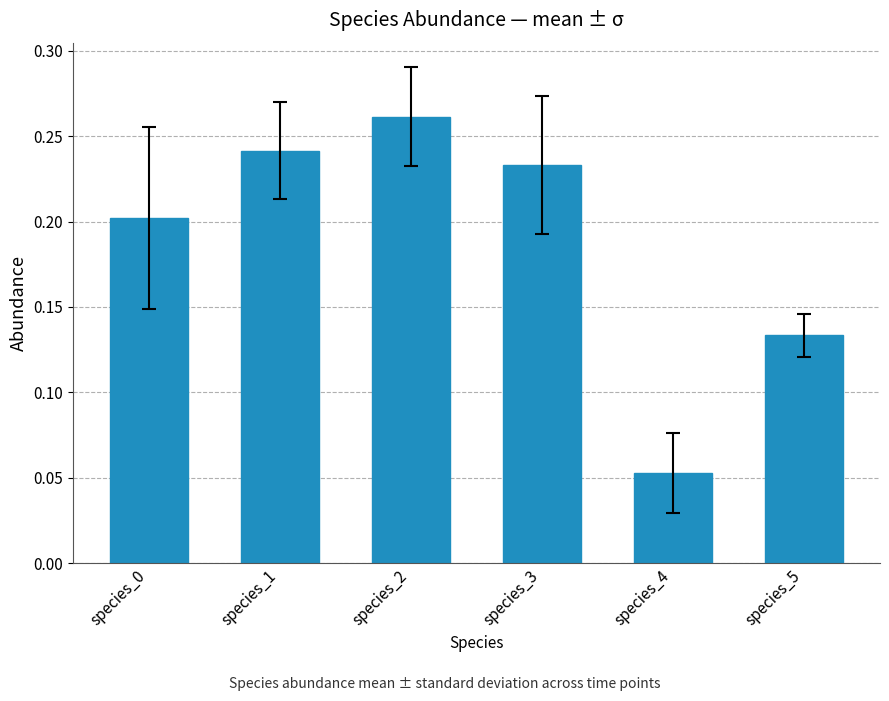

Where is the data nearest to the value 0?

species_4